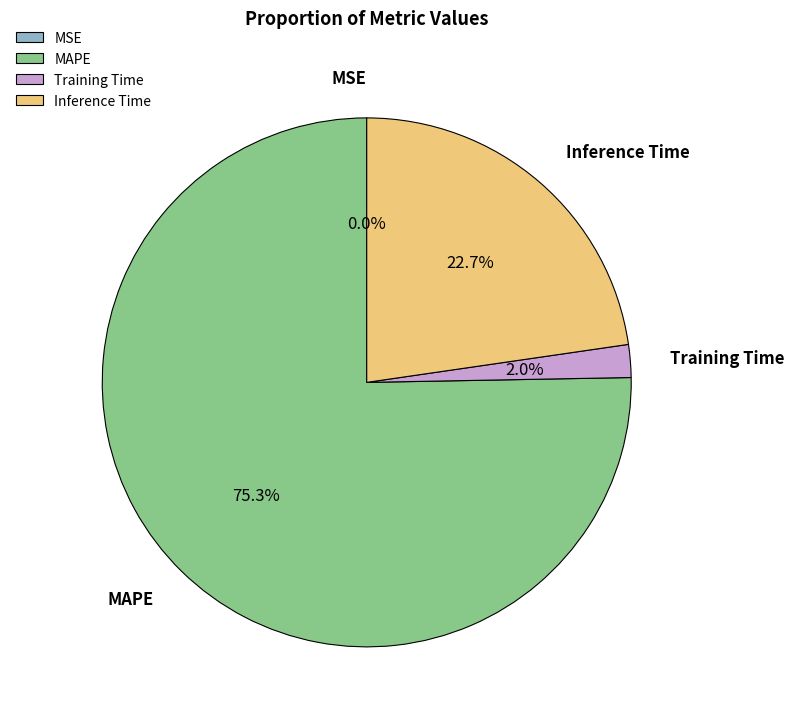

What portion of the pie excludes Inference Time?

77.3%